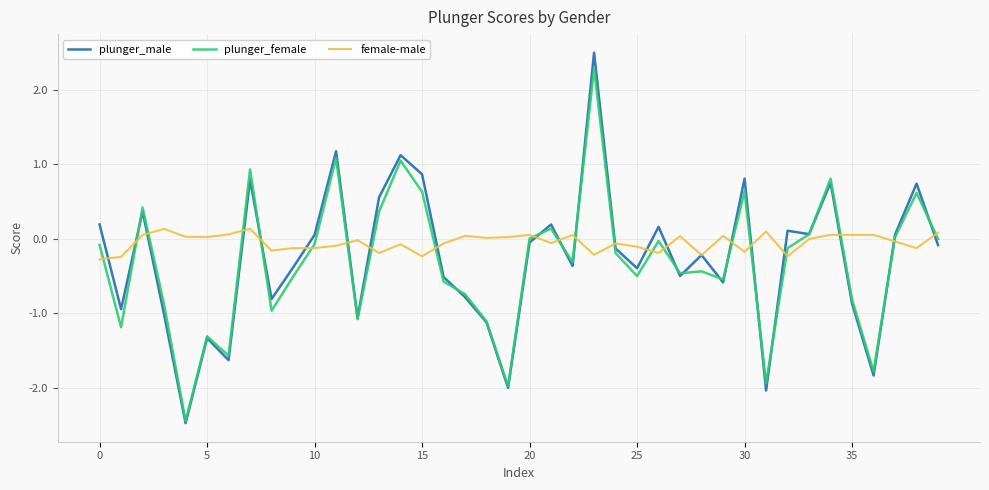

How many values in the plunger_male series are below 0?

23